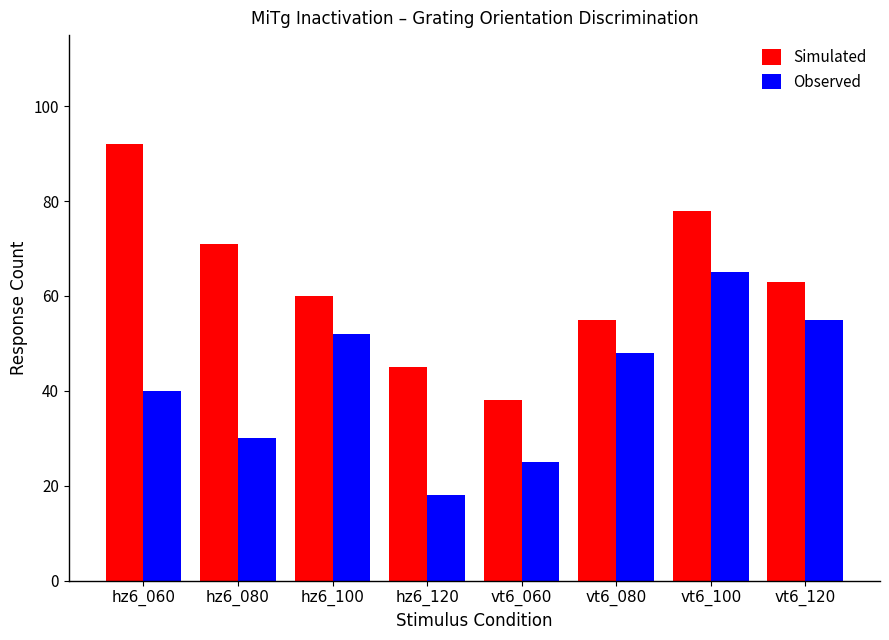

The Simulated series shows 71 at hz6_080. True or false?

True